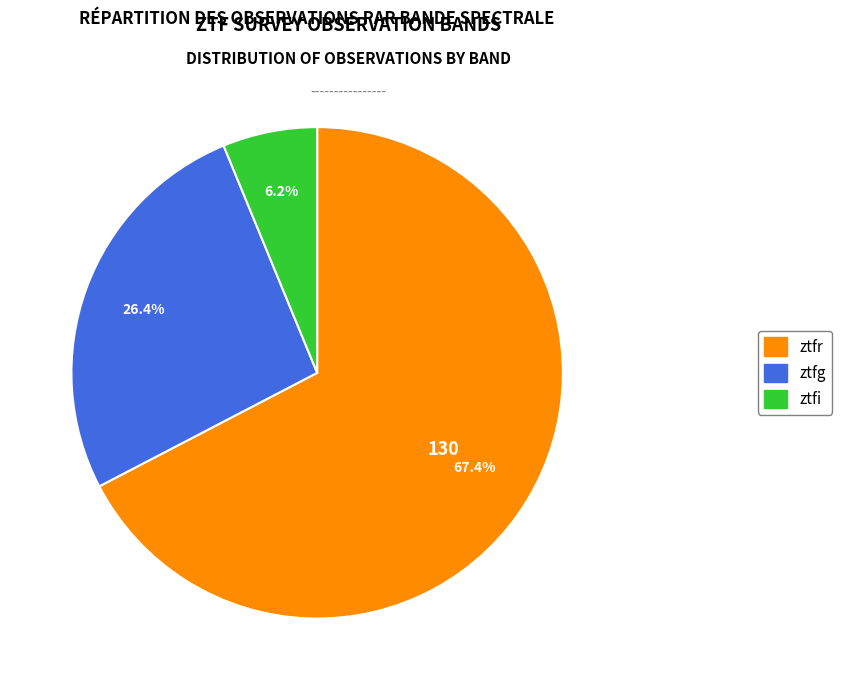

Between ztfg and ztfr, which is larger?

ztfr